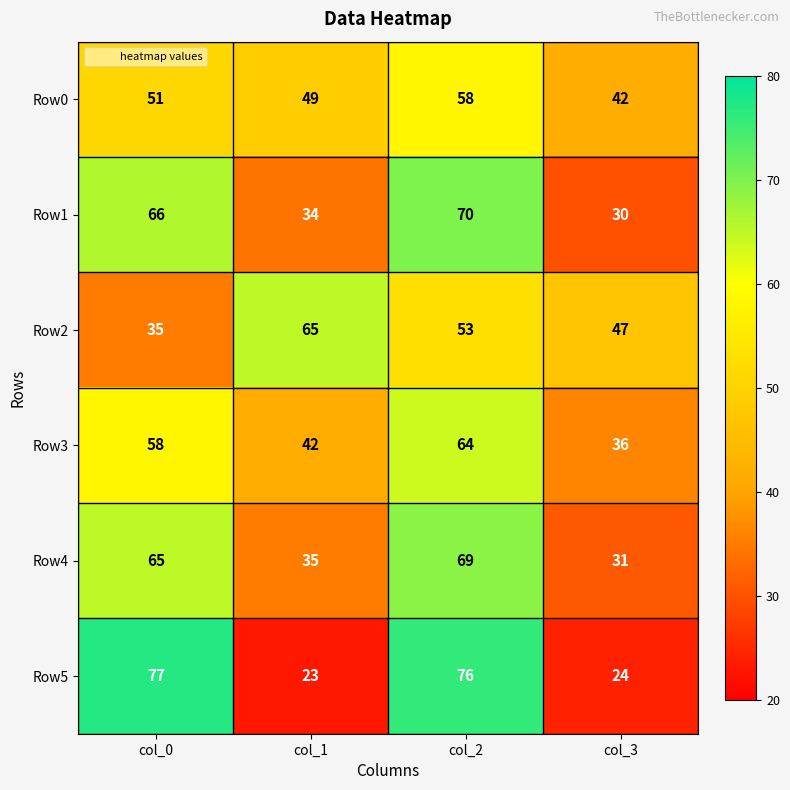

What is the spread (max minus min) of values at col_1?

42